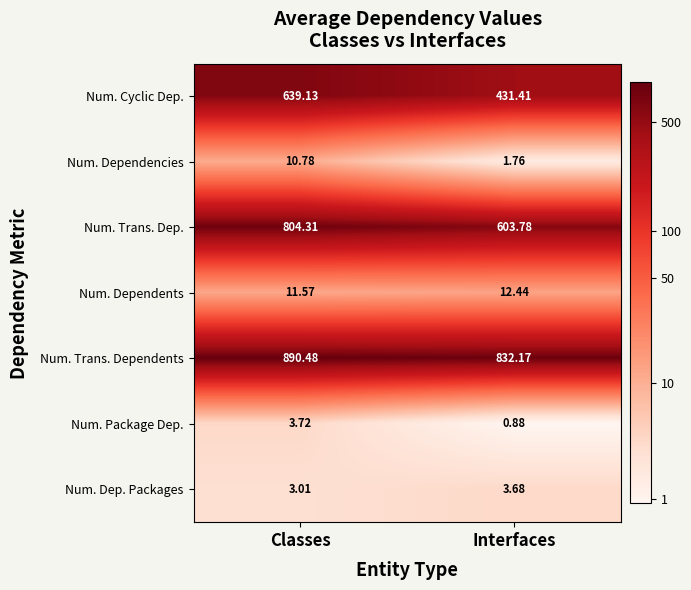

Which category has the lowest value in the Num. Cyclic Dep. series?

Interfaces